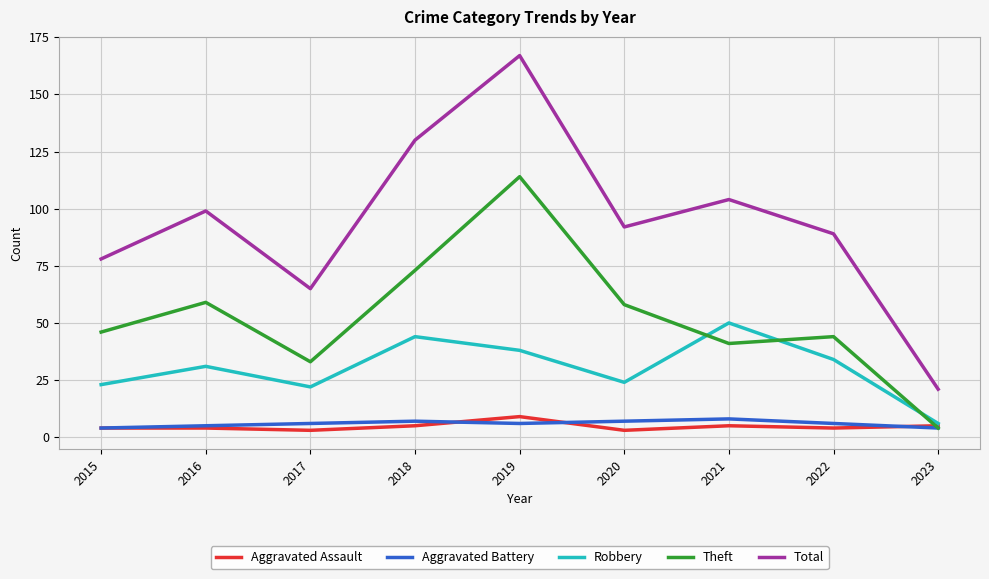

The value of Theft at 2015 is 46. True or false?

True